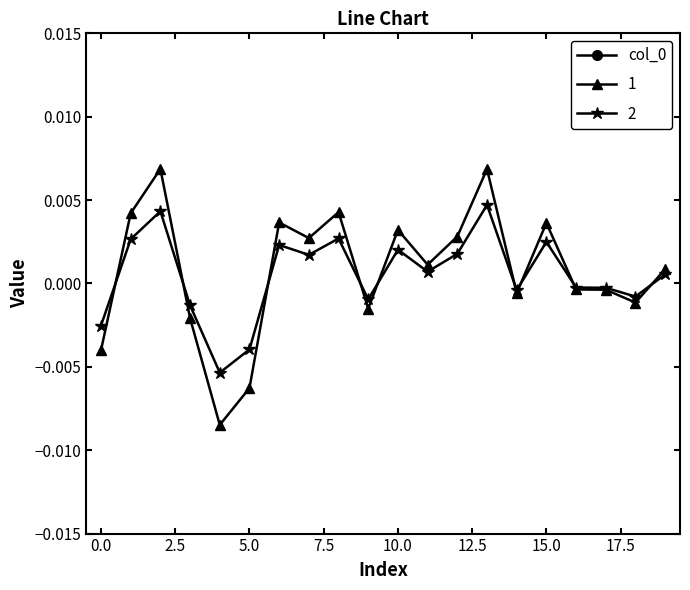

In 2, how many points are lower than both neighbors (excluding endpoints)?

6